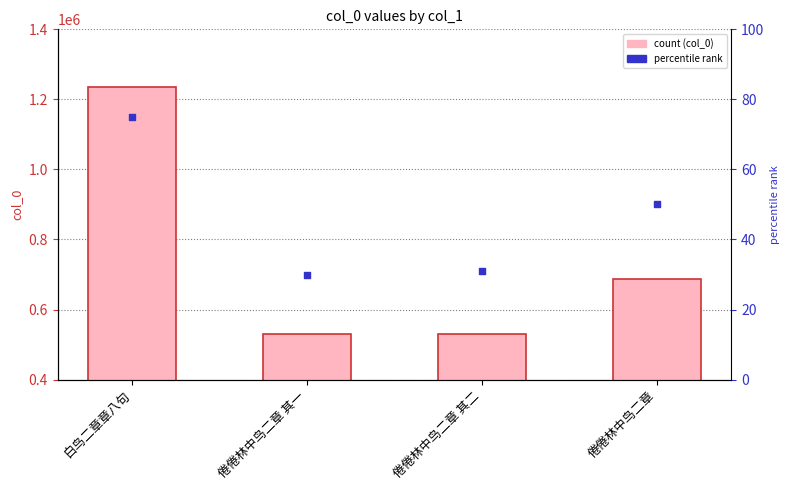

Which series reaches the maximum Y coordinate?

col_0